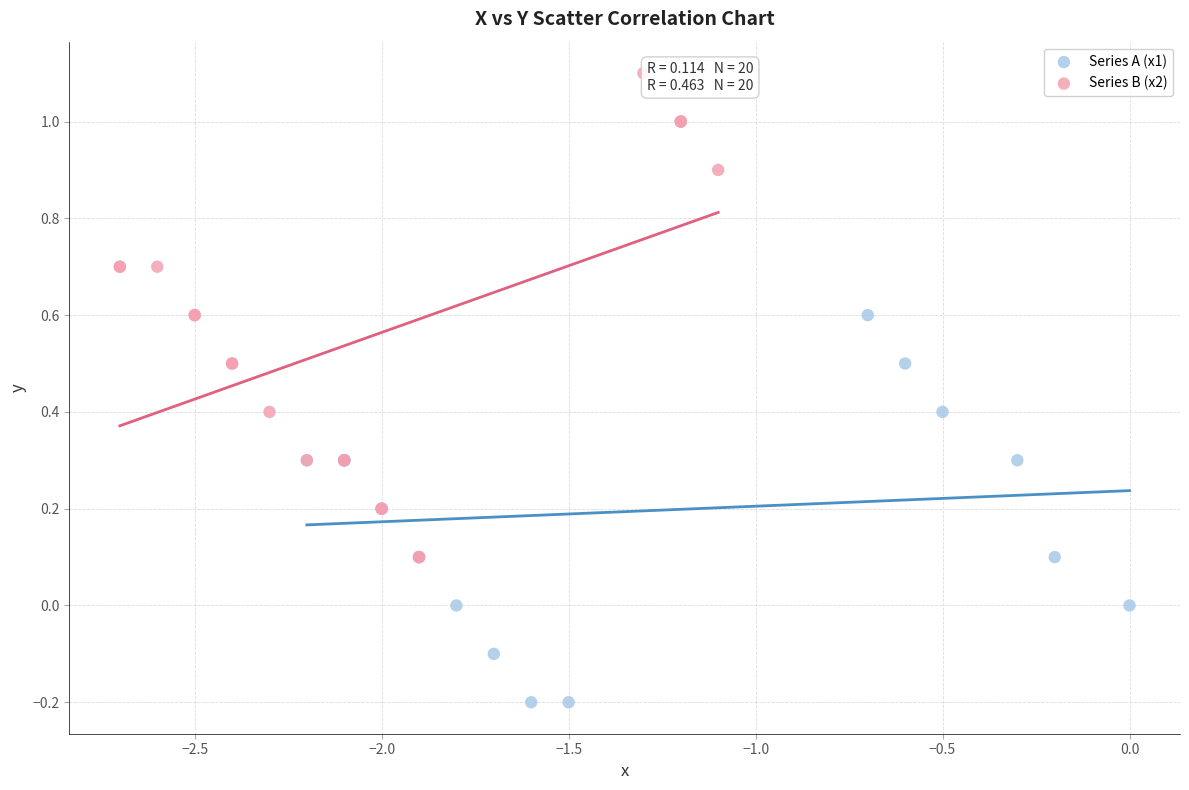

Which series contains the lowest Y value?

Series A (x1)